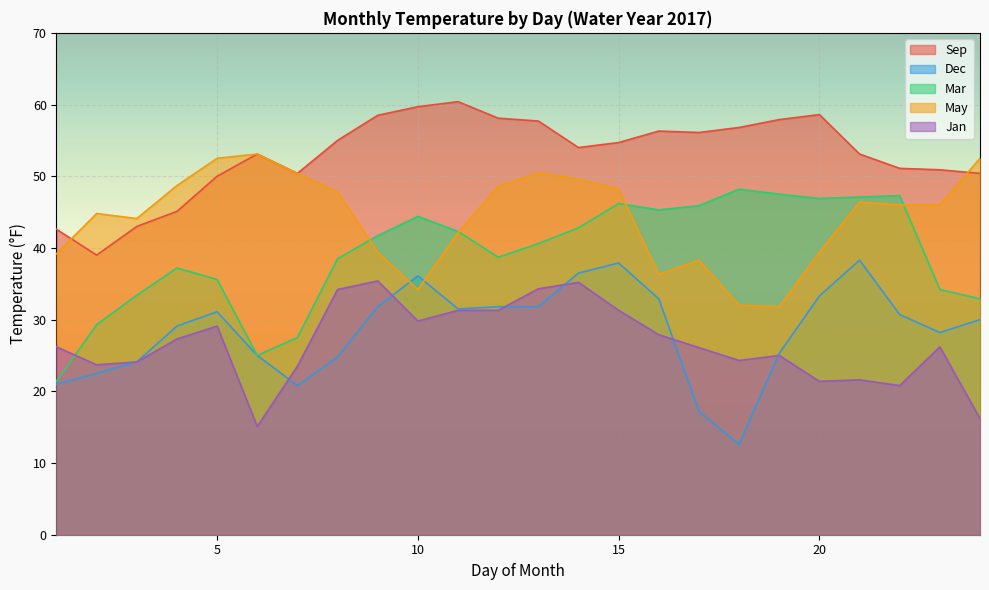

What is the difference between the Jan values at 22 and 16?

7.1